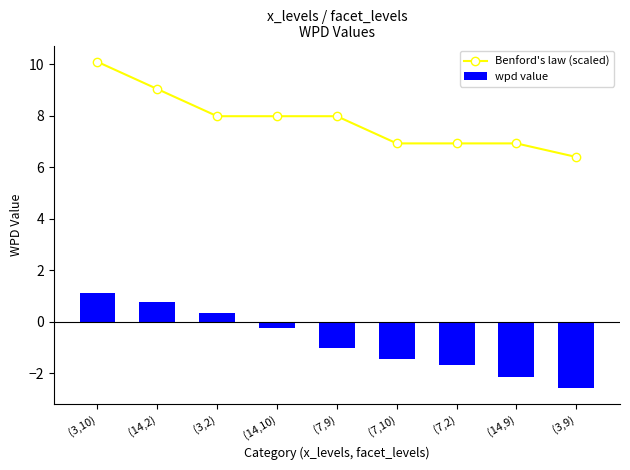

Are the bars horizontal?

No